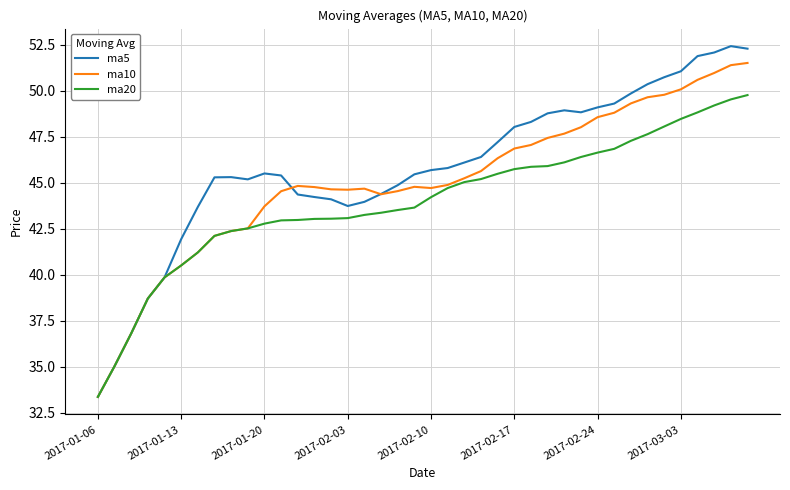

What is the highest value of the ma20 series?

49.8